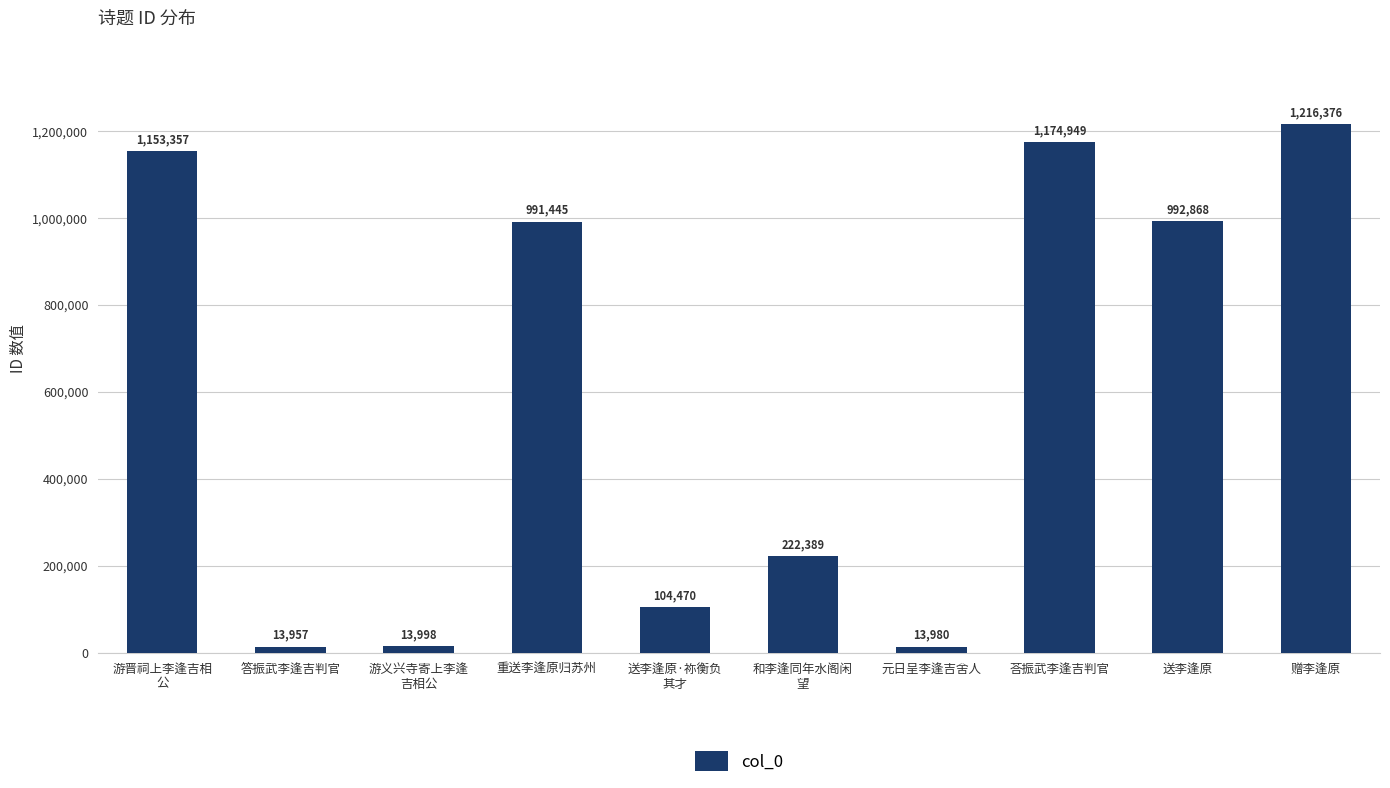

How many data points are less than 991445?

5